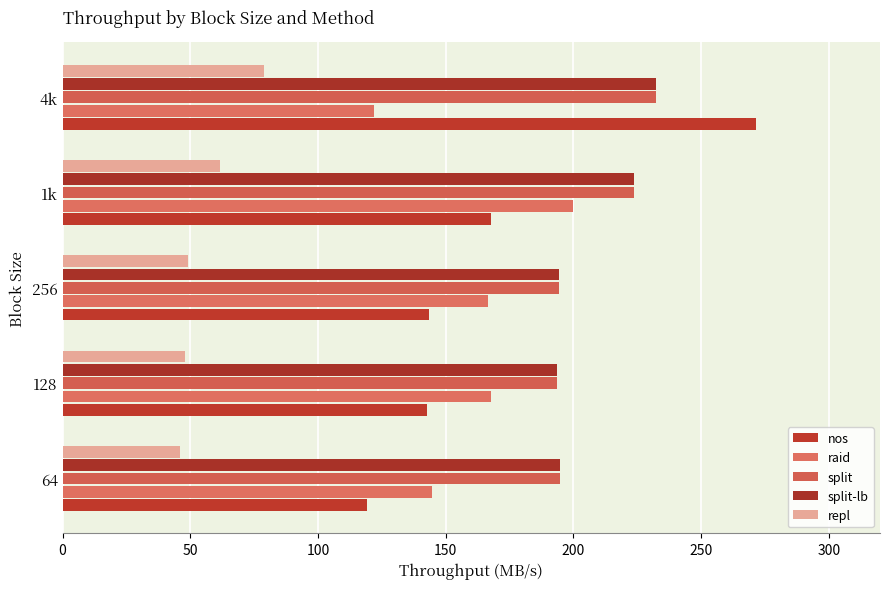

How many distinct data groups are displayed?

5